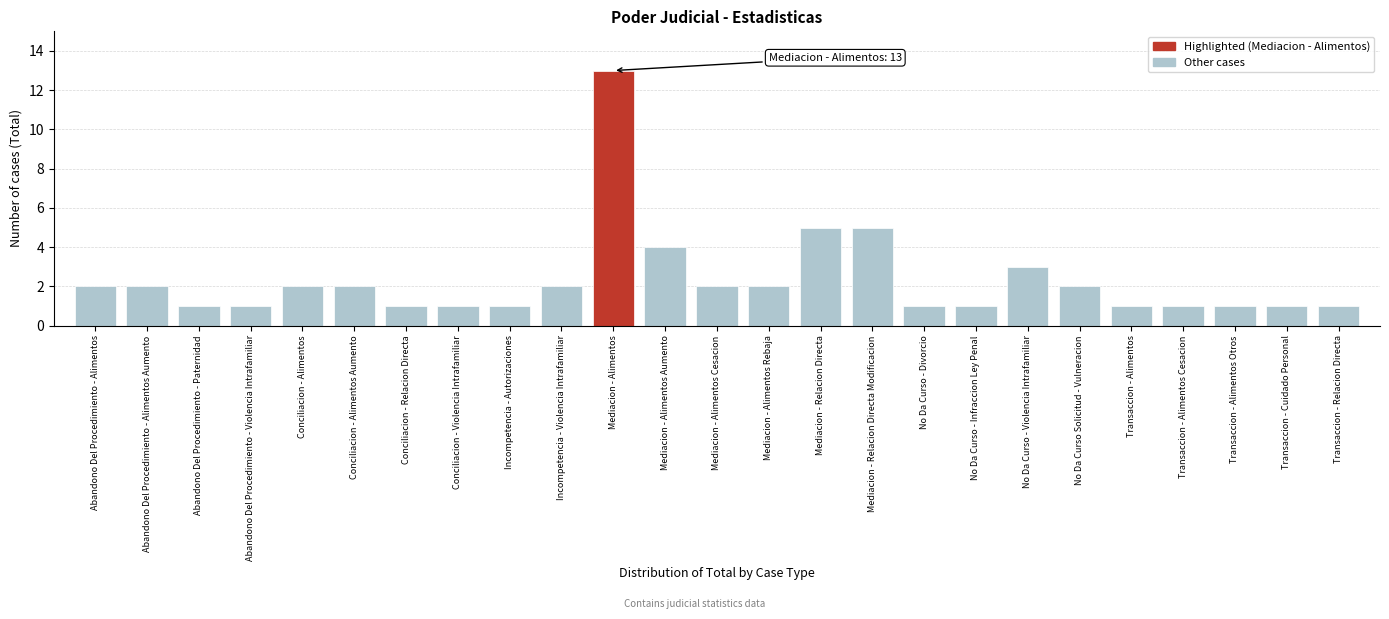

Reading left to right, list all the values displayed in this chart.

2	2	1	1	2	2	1	1	1	2	13	4	2	2	5	5	1	1	3	2	1	1	1	1	1